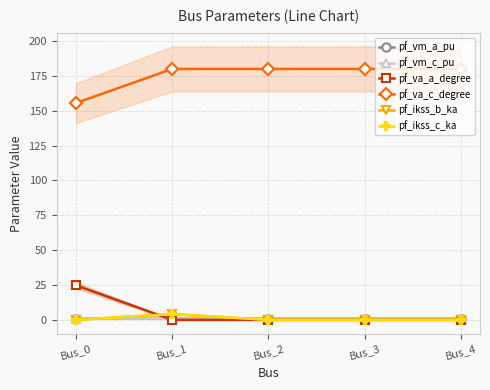

Reading right to left, what are all the values shown in this chart?

pf_vm_a_pu: 0.9	0.9	0.9	0.9	0.9
pf_vm_c_pu: 0.9	0.9	0.9	0.9	1.0
pf_va_a_degree: 0.0	0.0	0.0	0.0	24.8
pf_va_c_degree: 180.0	180.0	180.0	180.0	155.5
pf_ikss_b_ka: 0.0	0.0	0.0	4.1	0.0
pf_ikss_c_ka: 0.0	0.0	0.0	4.1	0.0